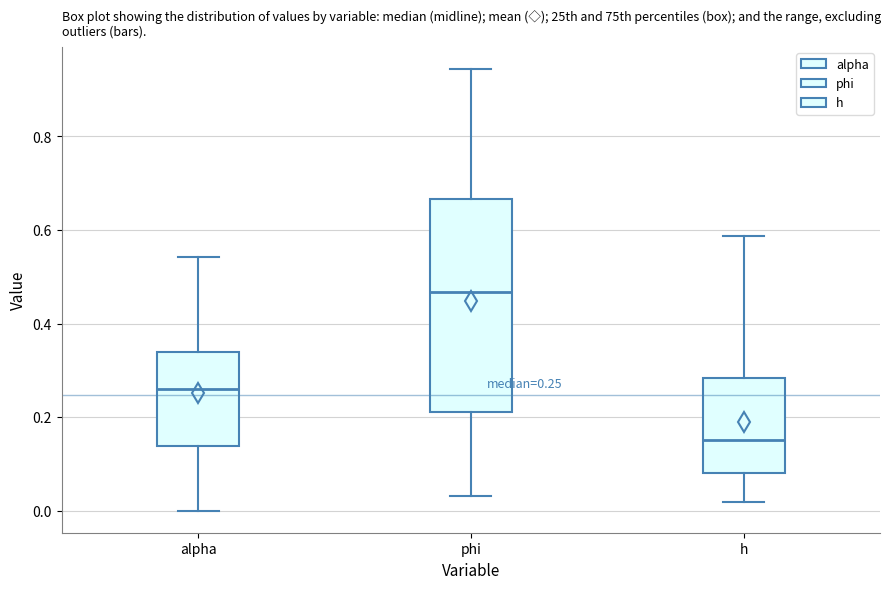

Comparing the boxes themselves (not the whiskers), which one is the tallest?

phi